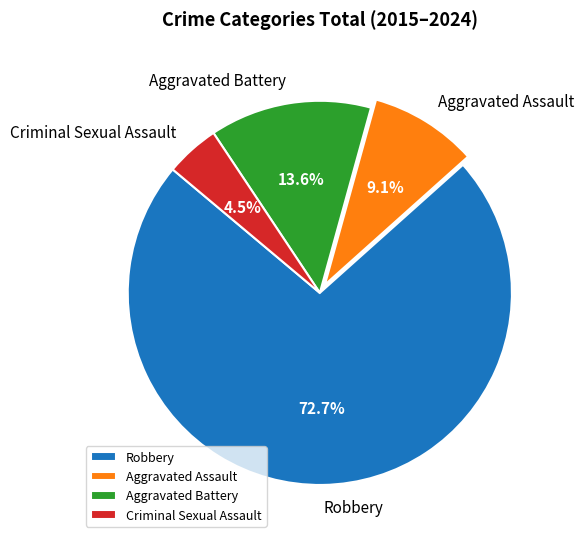

The Aggravated Assault slice represents 15% of the pie. True or false?

False